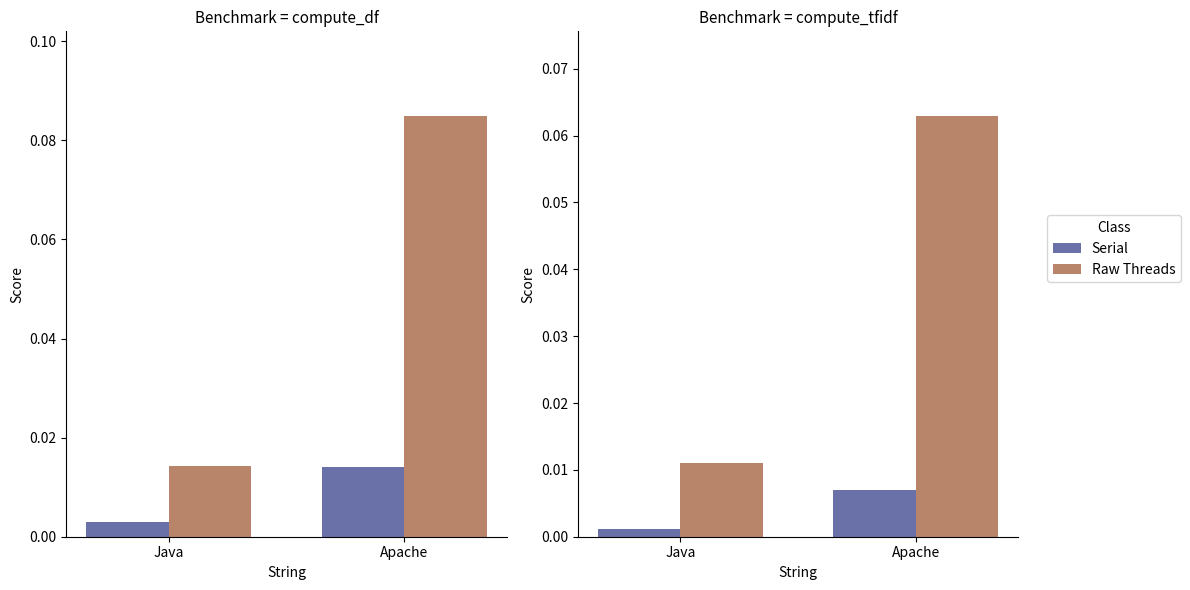

Where is Serial nearest to the value 0?

Java